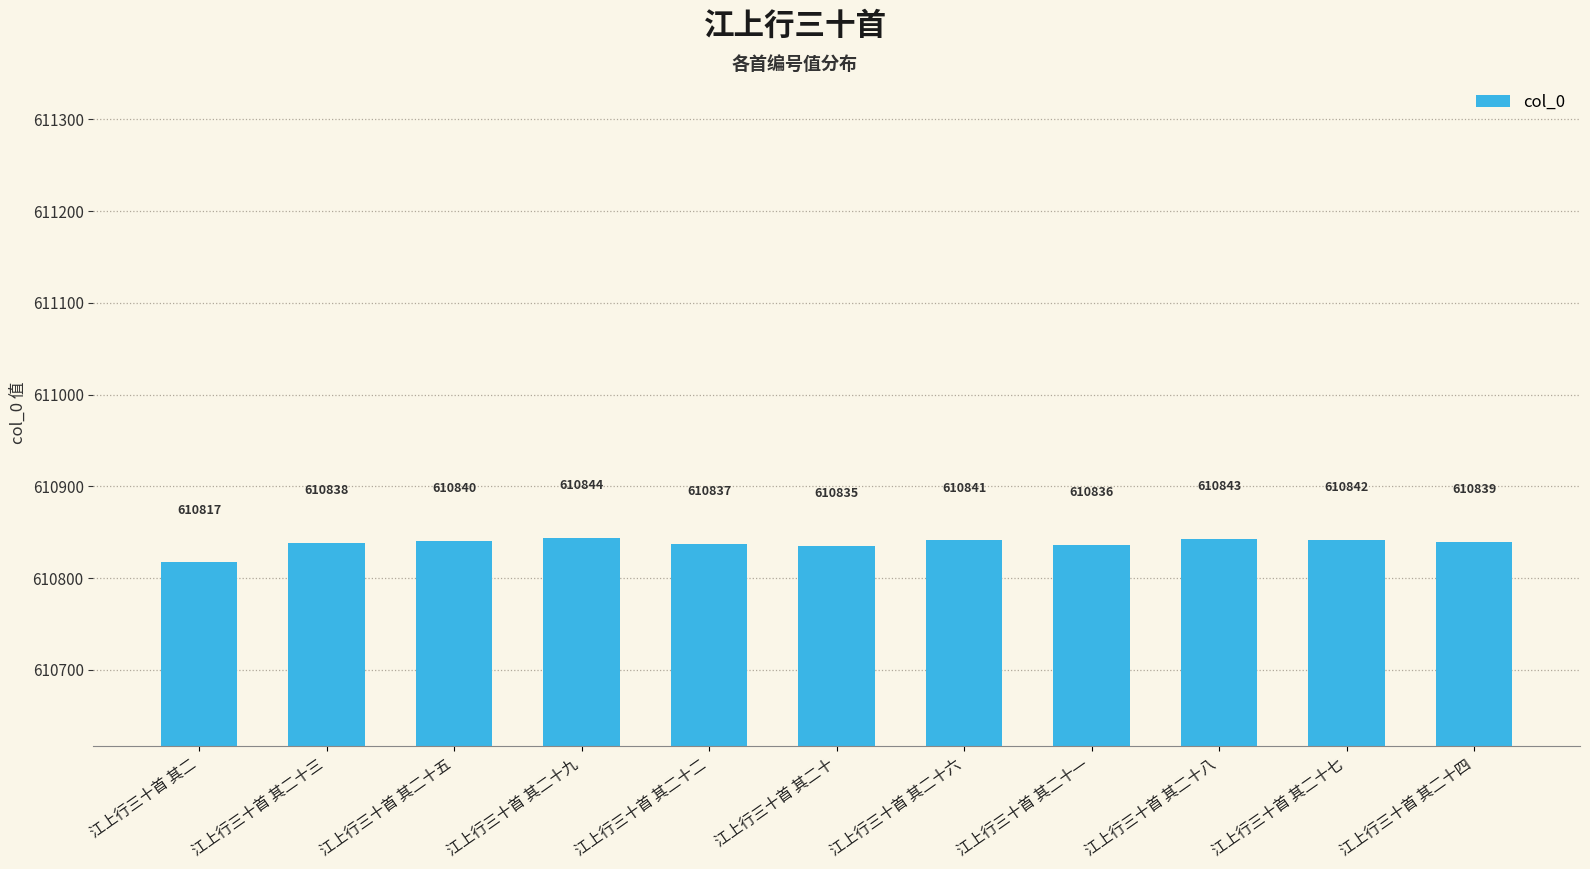

What is the difference between the values at 江上行三十首 其二十八 and 江上行三十首 其二十九?

1